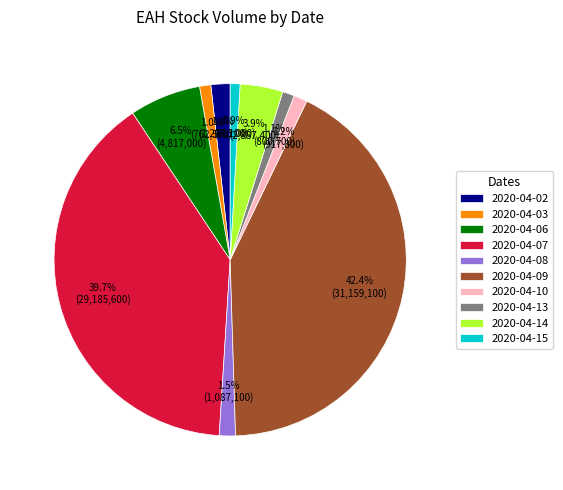

Count the number of slices in the pie.

10